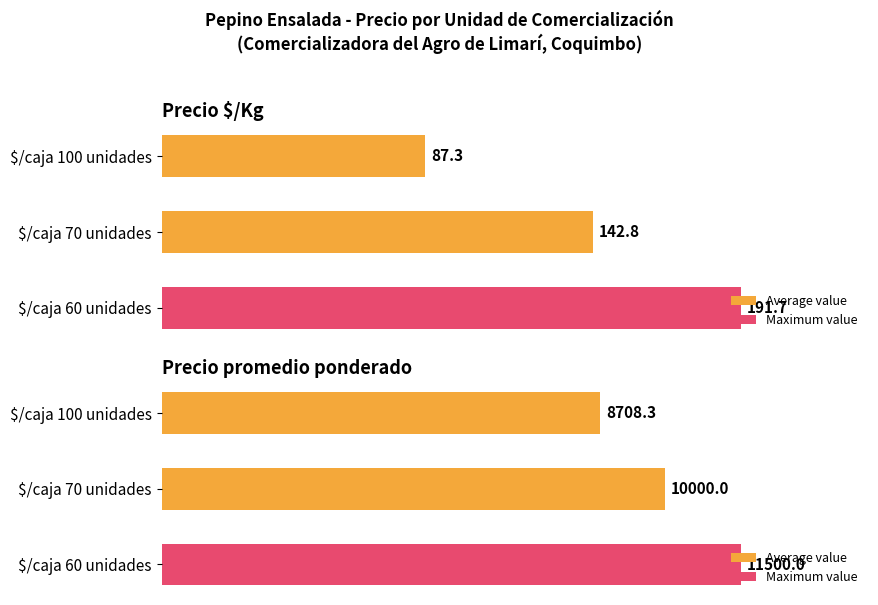

At how many categories does at least one series exceed 1136?

3